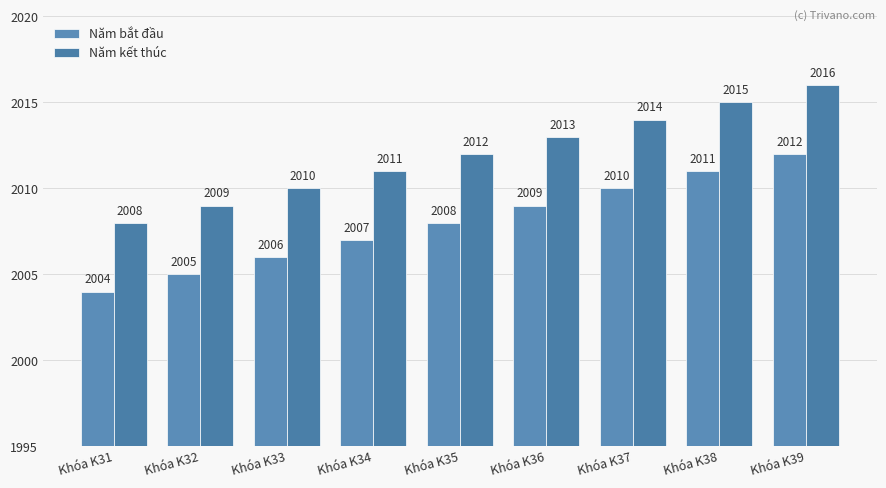

What is the value of the Năm bắt đầu bar at the 9th from the left?

2012